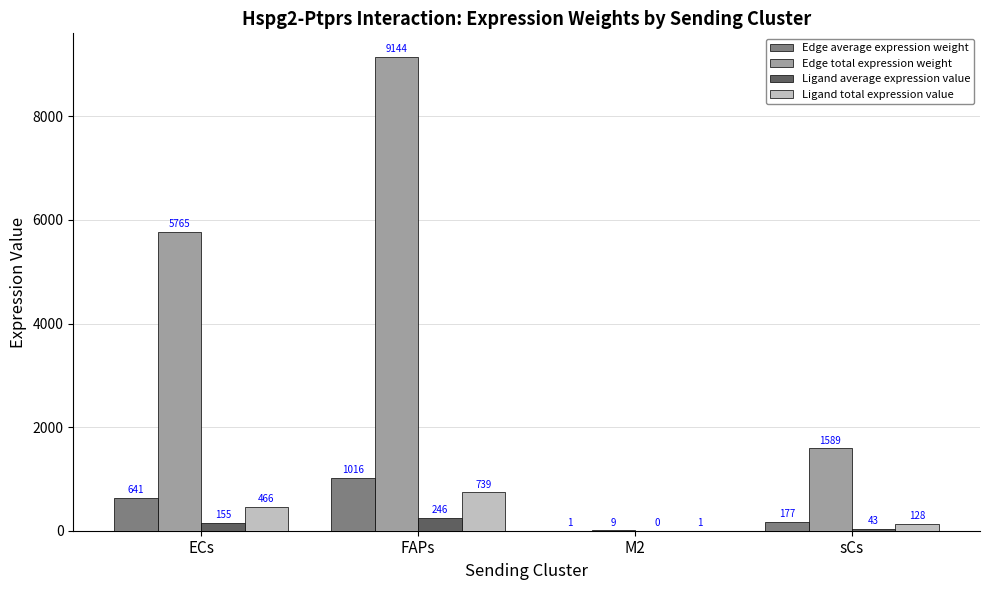

Is the value of Edge total expression weight at sCs greater than the value of Ligand average expression value at sCs?

Yes